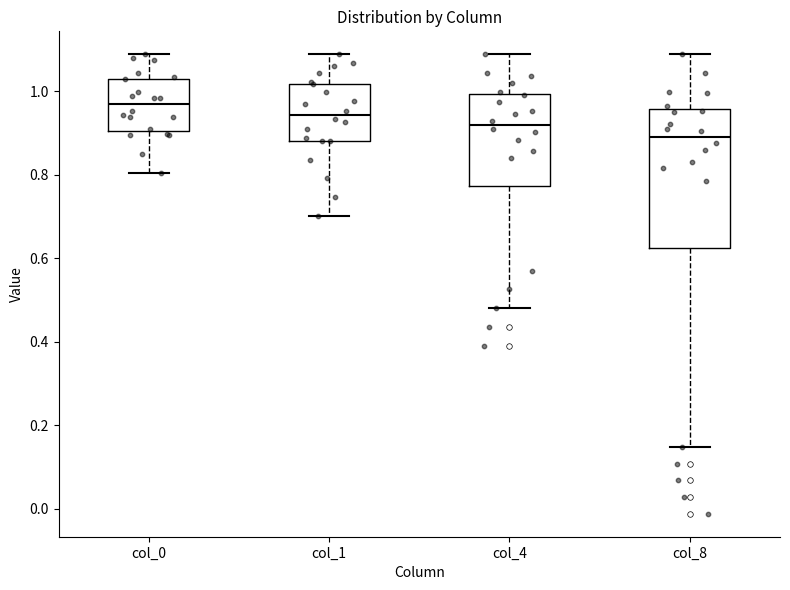

Where is the upper edge of the box for col_0 on the y-axis? The values are not printed on the chart, so give them approximately, as read against the axis.

1.04